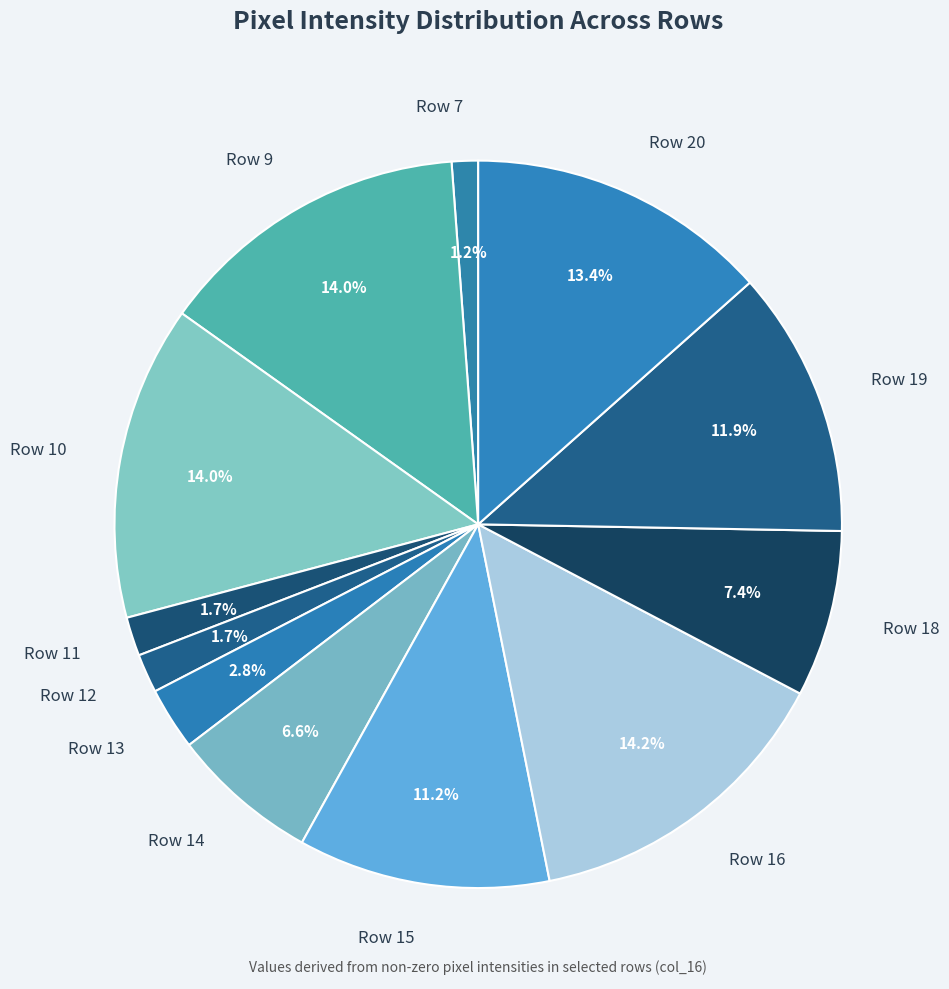

Does any single category account for the majority?

No